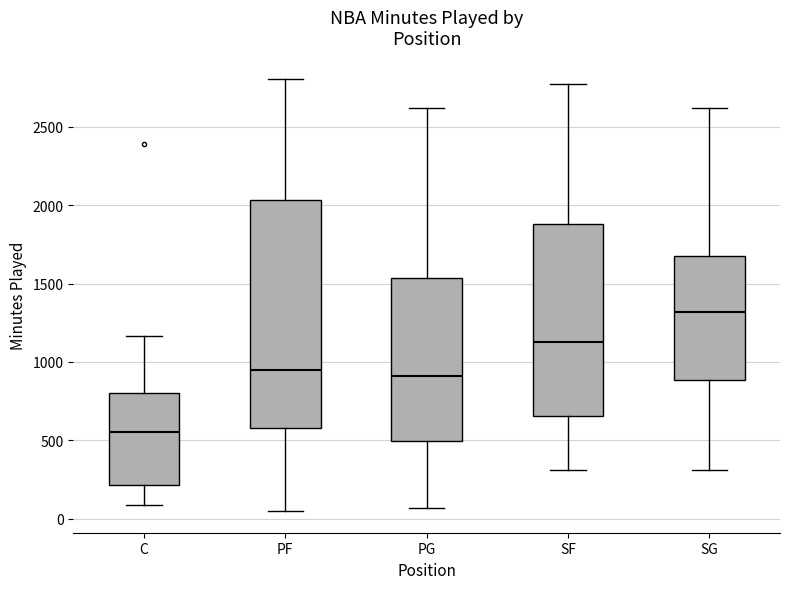

Comparing the boxes themselves (not the whiskers), which one is the tallest?

PF